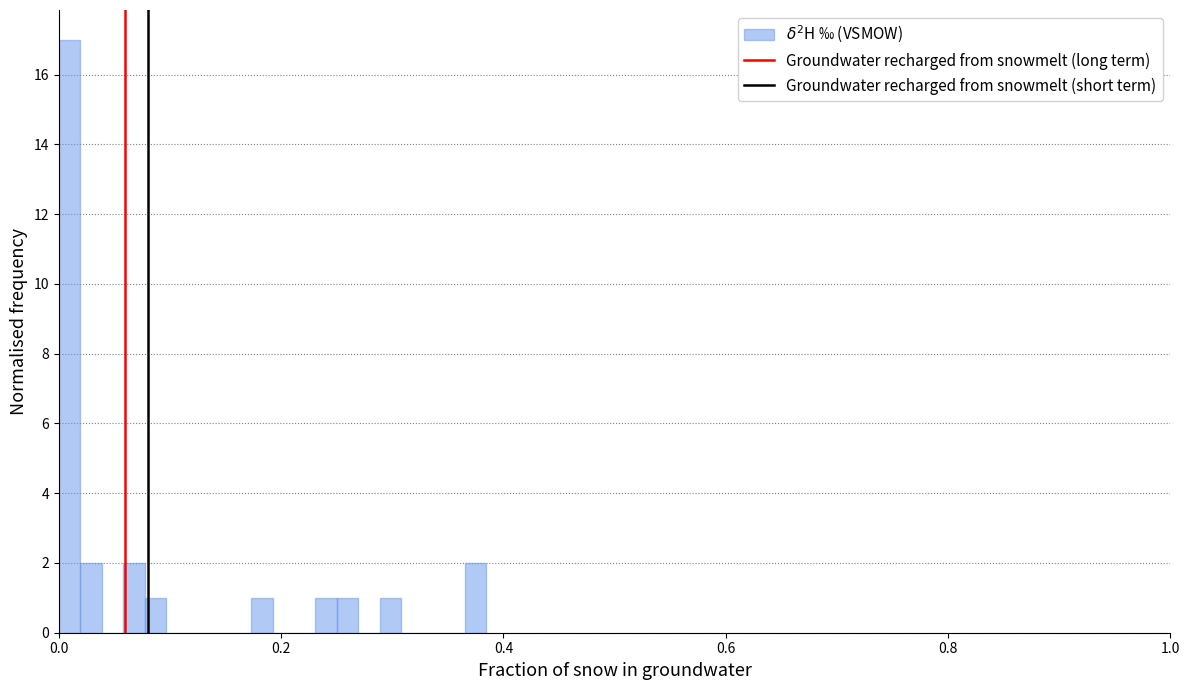

Around what value on the x-axis is the tallest bar? Give the approximate position of its centre, as read against the axis.

0.00